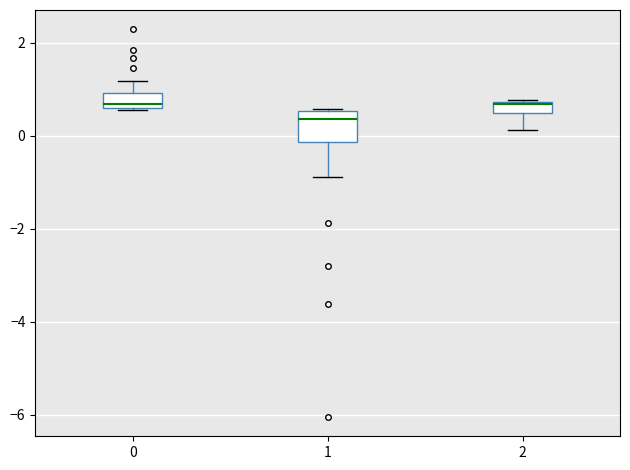

Which box has the lowest median line?

1